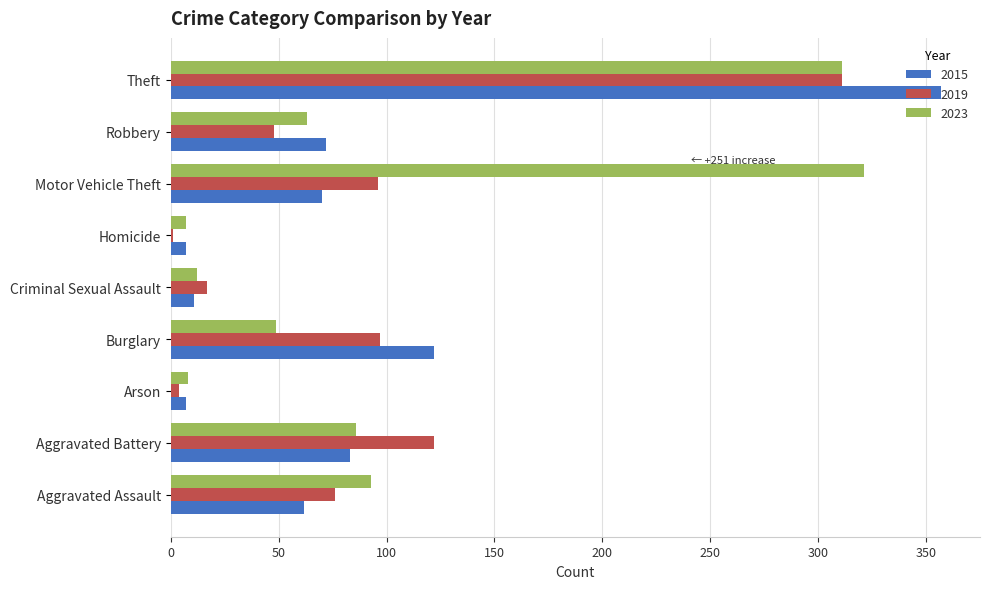

Where is 2015 nearest to the value 182?

Burglary